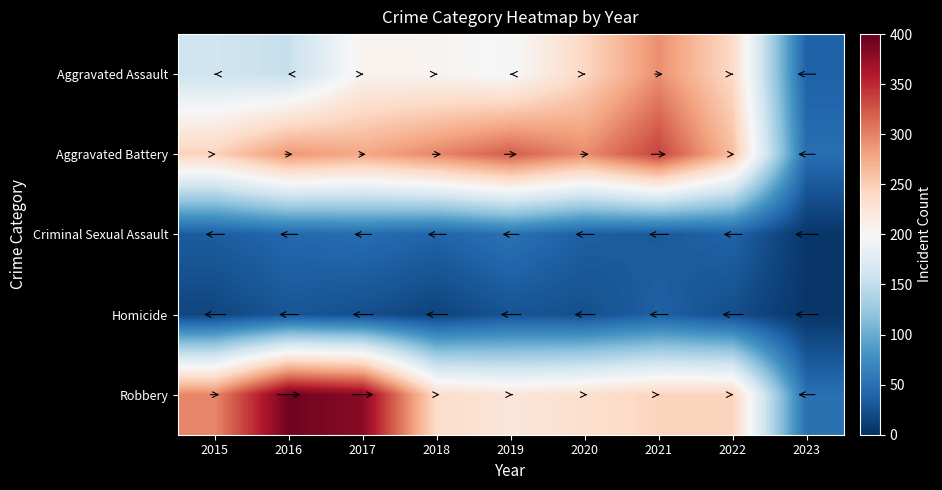

Reading left to right, list all the values displayed in this chart.

Aggravated Assault: 2015=160	2016=154	2017=207	2018=206	2019=197	2020=242	2021=292	2022=239	2023=38
Aggravated Battery: 2015=246	2016=288	2017=277	2018=297	2019=321	2020=294	2021=336	2022=261	2023=48
Criminal Sexual Assault: 2015=34	2016=43	2017=47	2018=40	2019=51	2020=36	2021=32	2022=39	2023=5
Homicide: 2015=17	2016=29	2017=24	2018=15	2019=27	2020=24	2021=37	2022=23	2023=5
Robbery: 2015=297	2016=394	2017=381	2018=237	2019=224	2020=233	2021=244	2022=245	2023=50